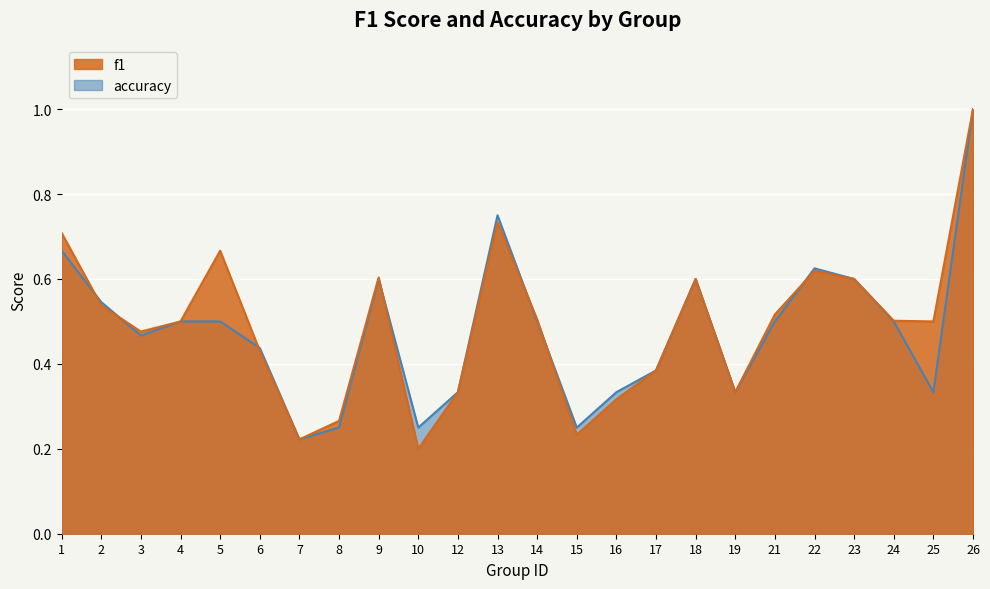

The value of accuracy at 5 is 0.8. True or false?

False